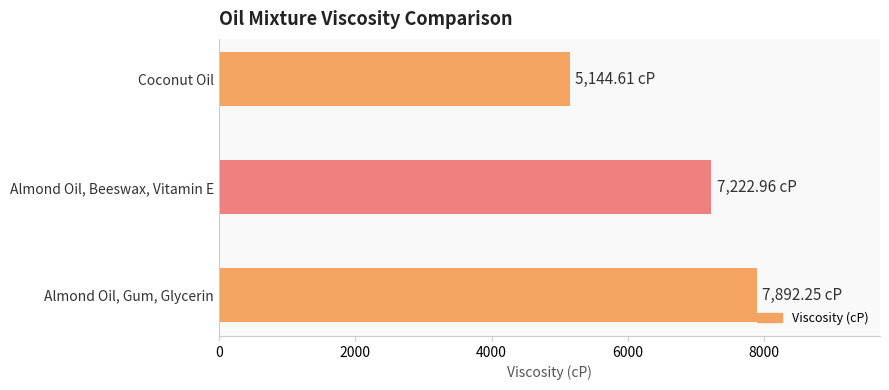

At which category does the chart reach its peak across all series?

Almond Oil, Gum, Glycerin